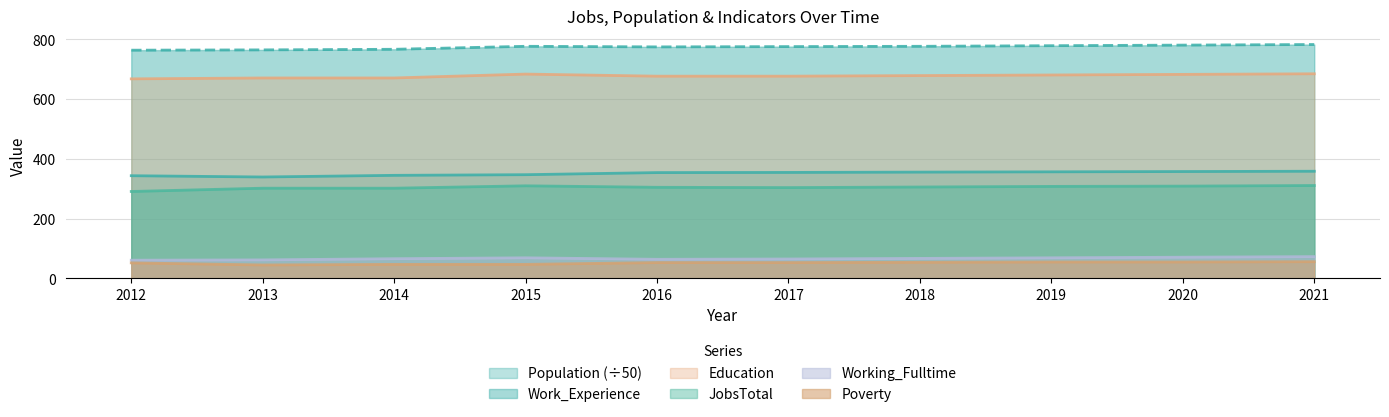

Reading left to right, what are all the values shown in this chart?

Population: 343.8	339.5	345.0	347.2	354.2	354.8	355.8	356.8	357.8	358.7
Work_Experience: 764.0	765.0	767.0	777.0	775.0	776.0	777.0	779.0	781.0	783.0
Working_Fulltime: 61.0	62.0	66.0	69.0	64.0	65.0	67.0	69.0	71.0	73.0
JobsTotal: 291.0	302.0	302.0	310.0	305.0	304.0	306.0	308.0	309.0	311.0
Education: 668.0	671.0	671.0	684.0	677.0	677.0	679.0	681.0	683.0	685.0
Poverty: 52.0	45.0	47.0	47.0	53.0	53.0	54.0	55.0	55.0	56.0